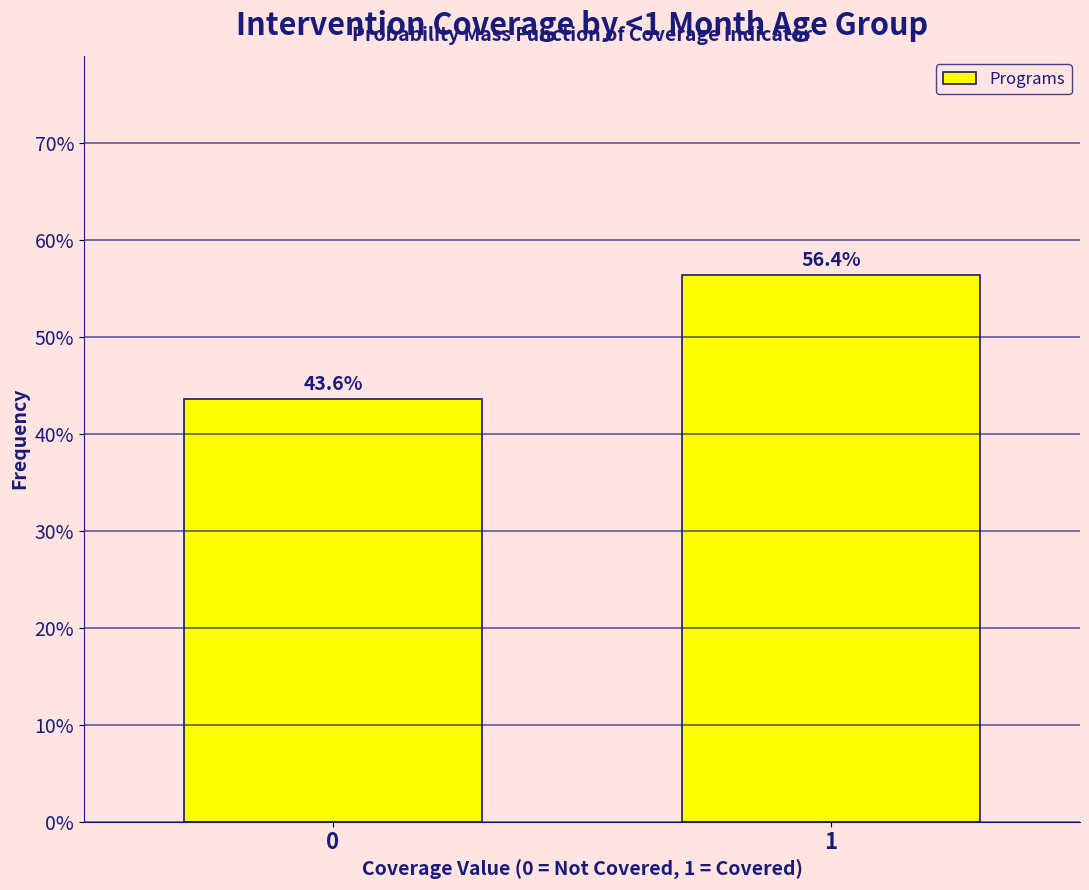

Reading left to right, what are all the values shown in this chart?

0=43.6	1=56.4